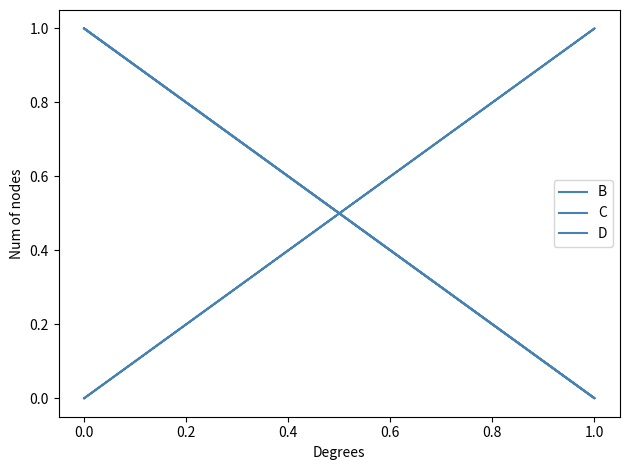

How many data points in D are less than 1?

2